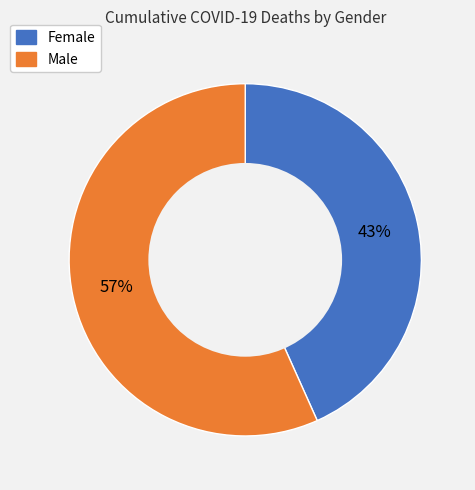

How many segments does this pie chart have?

2